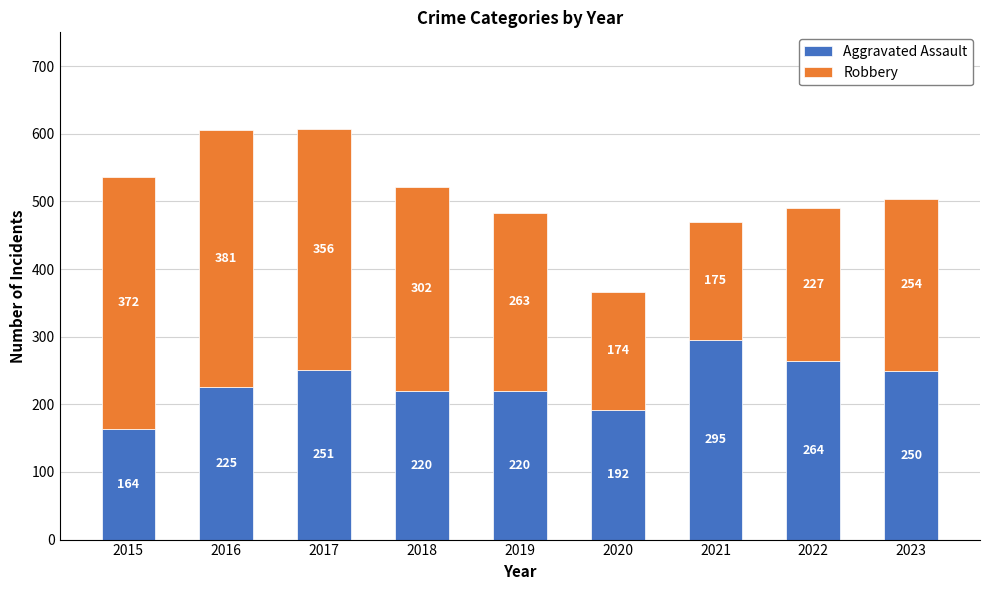

What is the maximum value for Aggravated Assault?

295